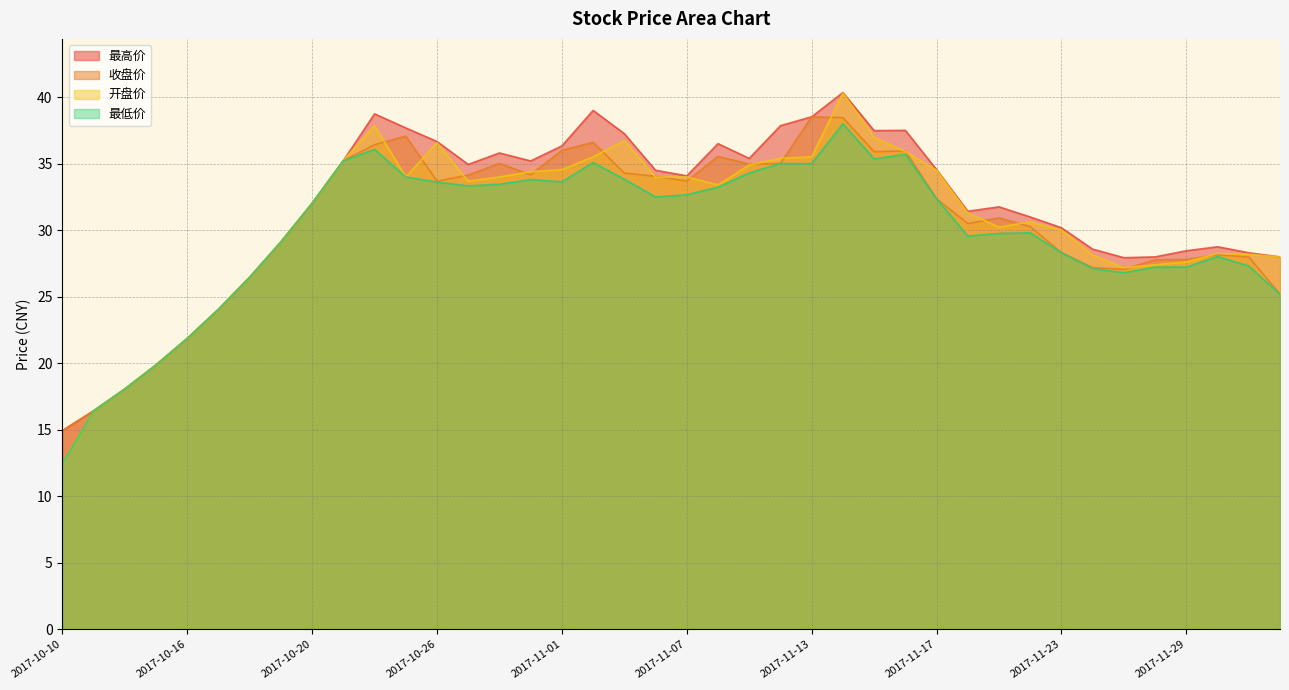

True or false: 最高价 has more than 1 points higher than both neighbors.

True